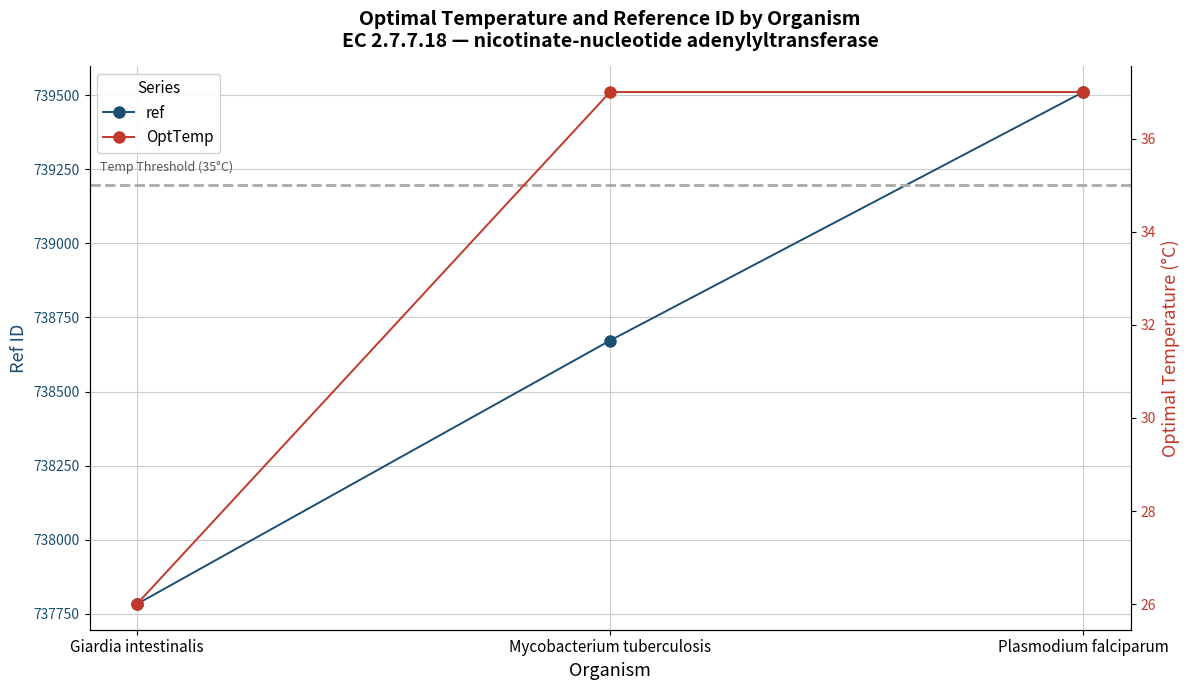

Reading left to right, transcribe all the data shown in this chart.

ref: 737783	738672	739510
OptTemp: 26	37	37